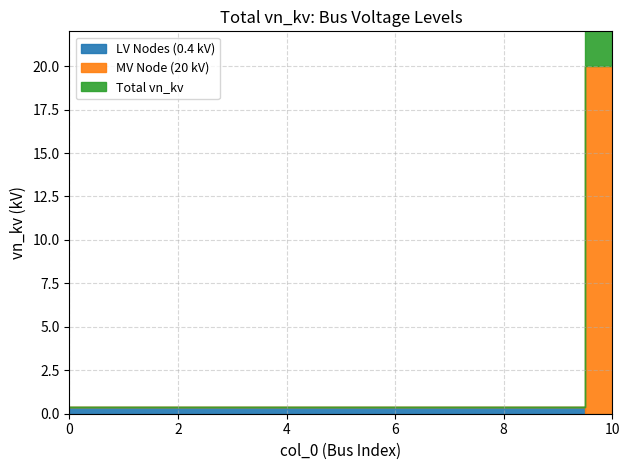

List the series in order of their overall mean, highest first.

Total vn_kv, MV Node (20 kV), LV Nodes (0.4 kV)